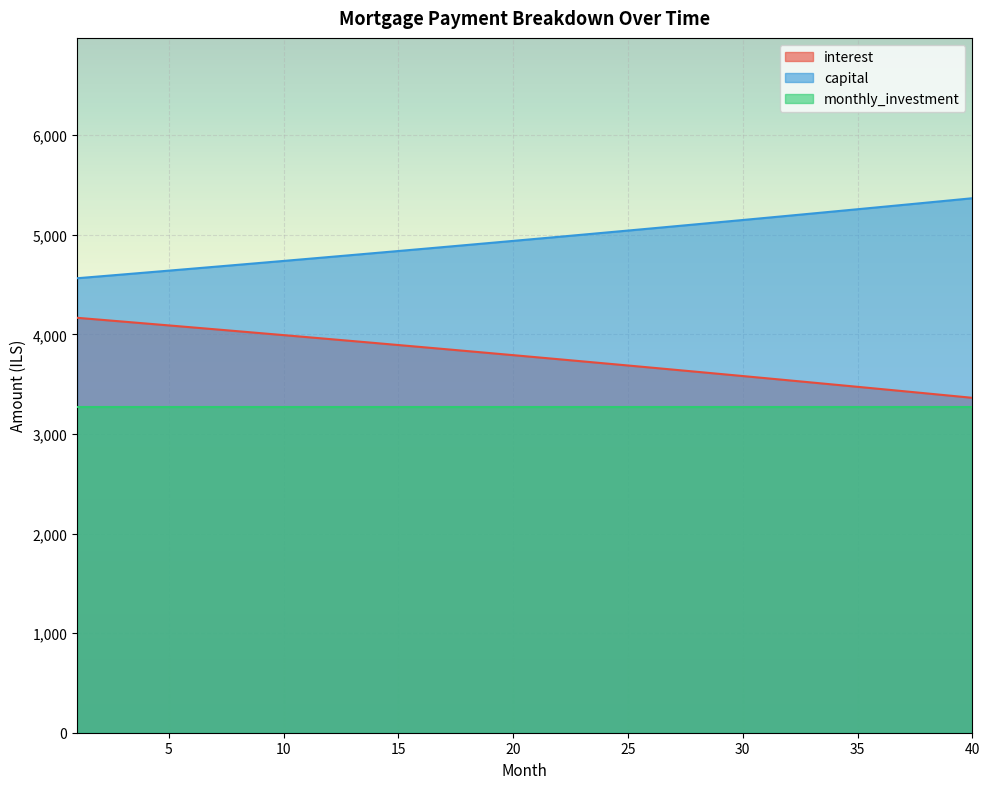

What is the difference between the highest and lowest values at 35?

1987.6